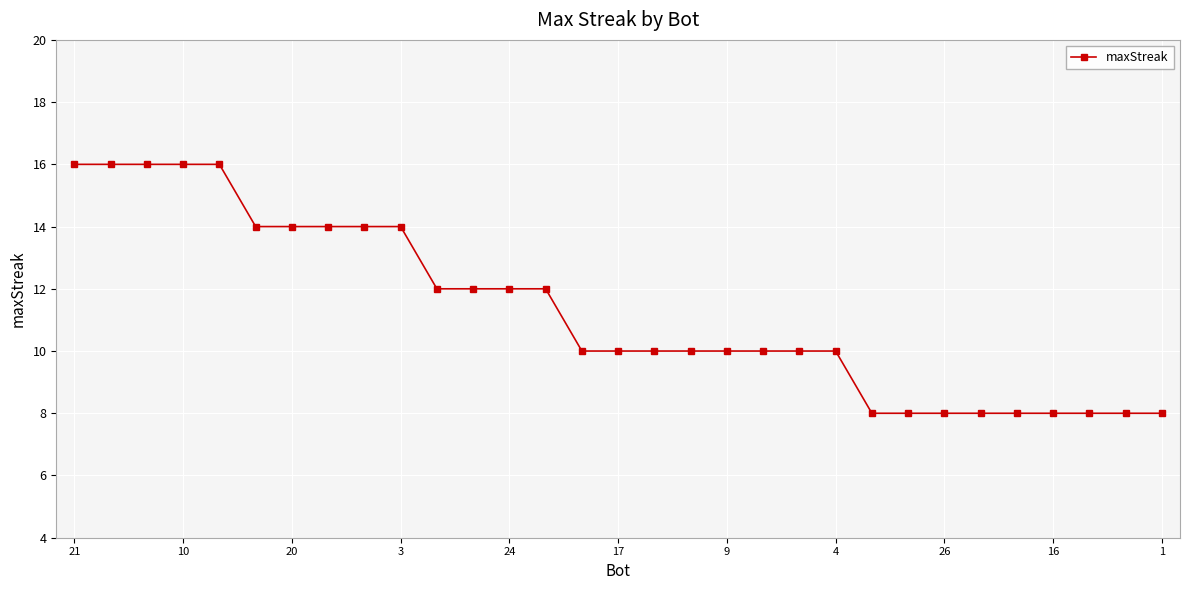

What is the value of the 27th point from the left?

8